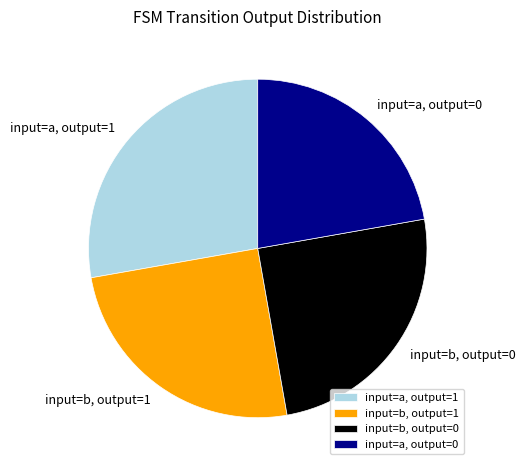

Does any single category account for the majority?

No